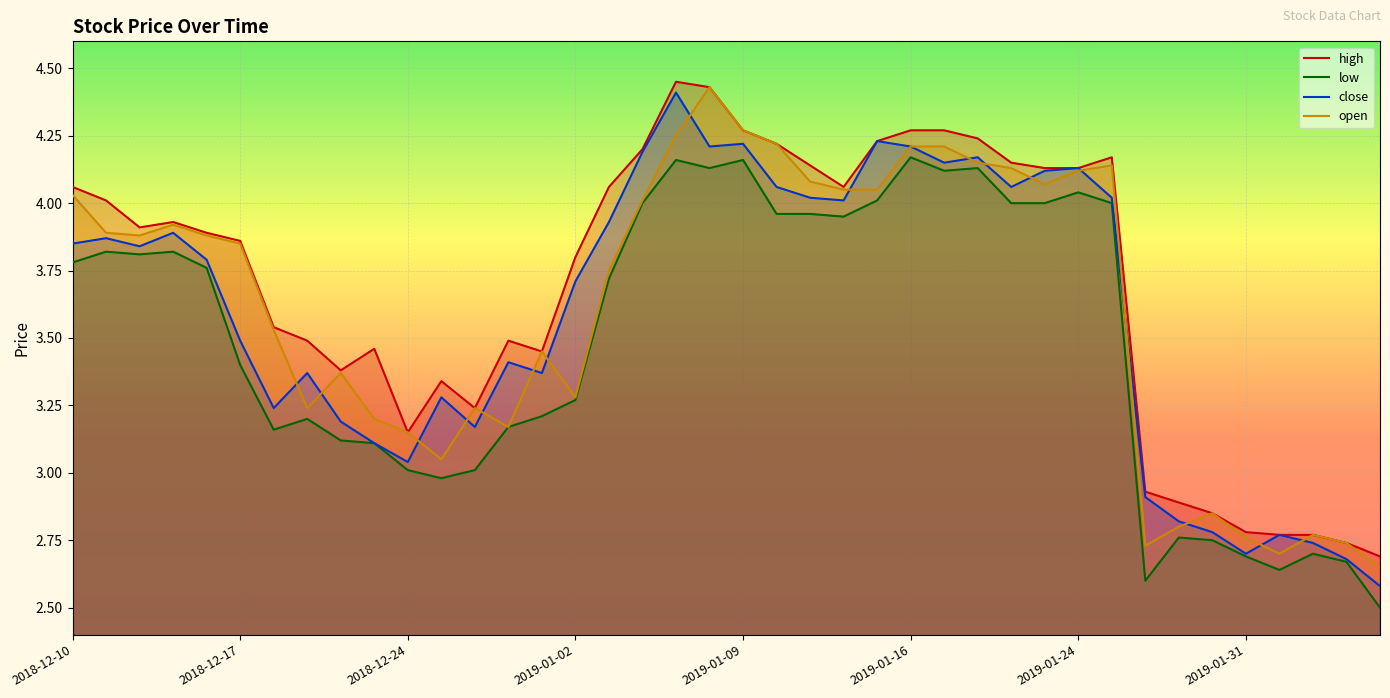

True or false: low and close cross at least once.

False